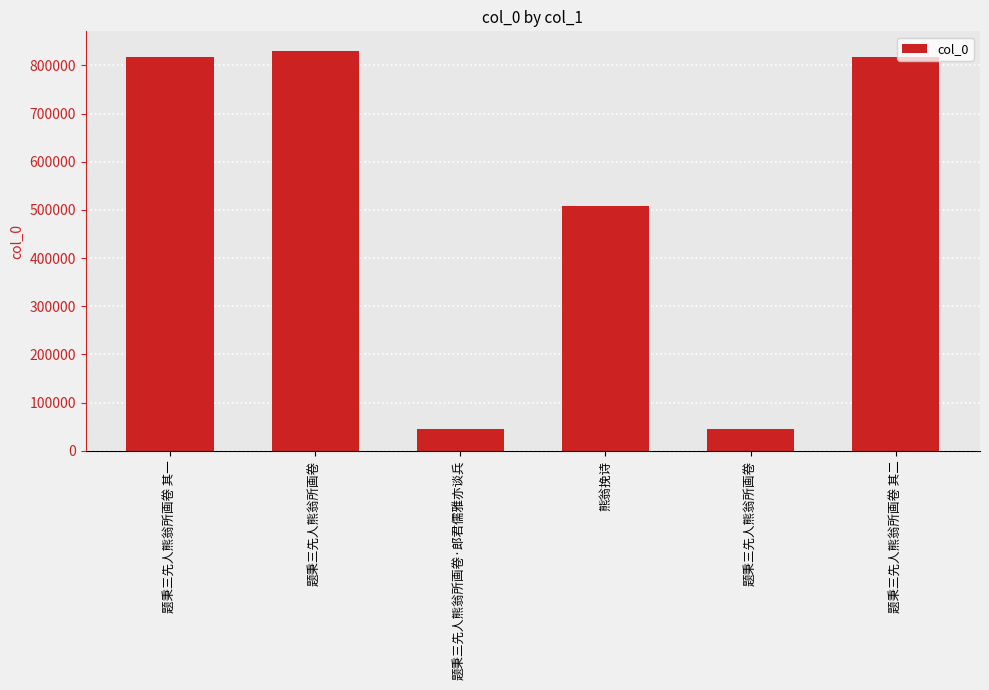

Reading right to left, list all the values displayed in this chart.

题秉三先人熊翁所画卷 其二=818372	题秉三先人熊翁所画卷=44214	熊翁挽诗=507876	题秉三先人熊翁所画卷·郎君儒雅亦谈兵=44215	题秉三先人熊翁所画卷=829344	题秉三先人熊翁所画卷 其一=818371